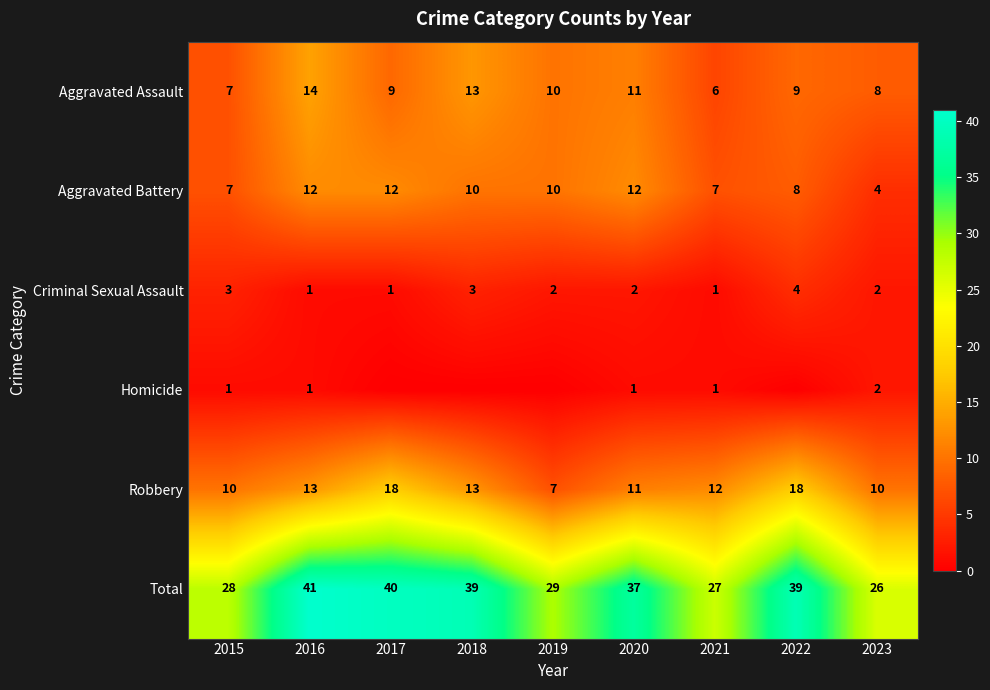

What is the total value across all series at 2022?

78